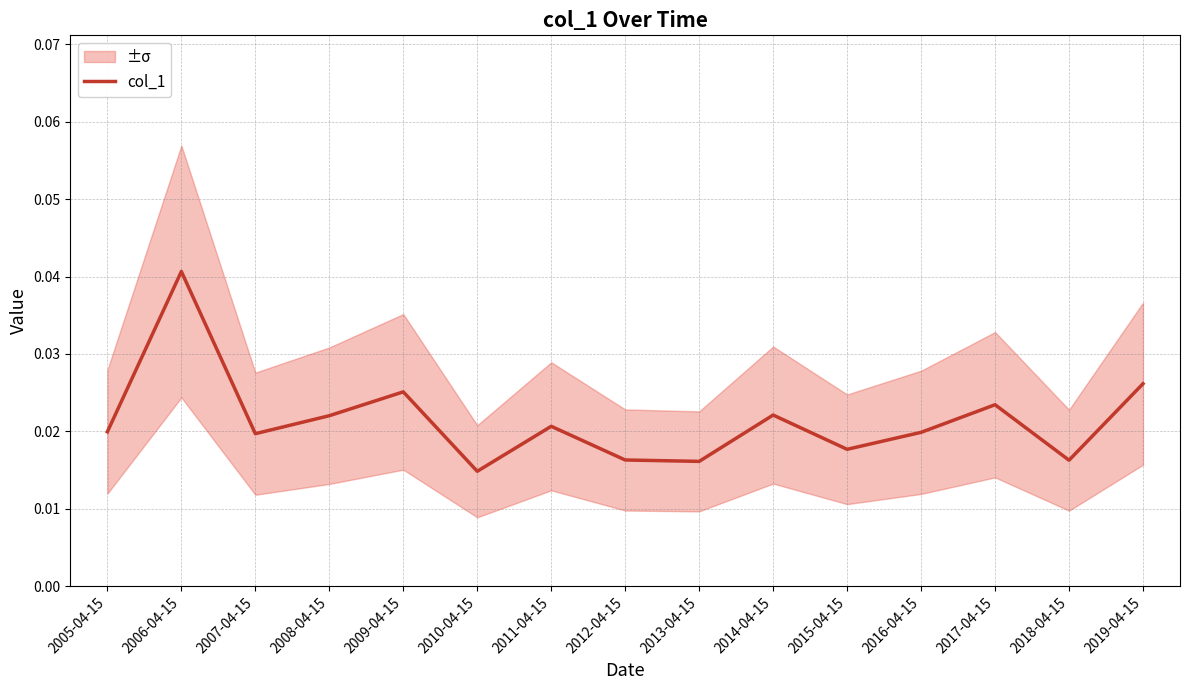

What is the sum of all values?

0.3